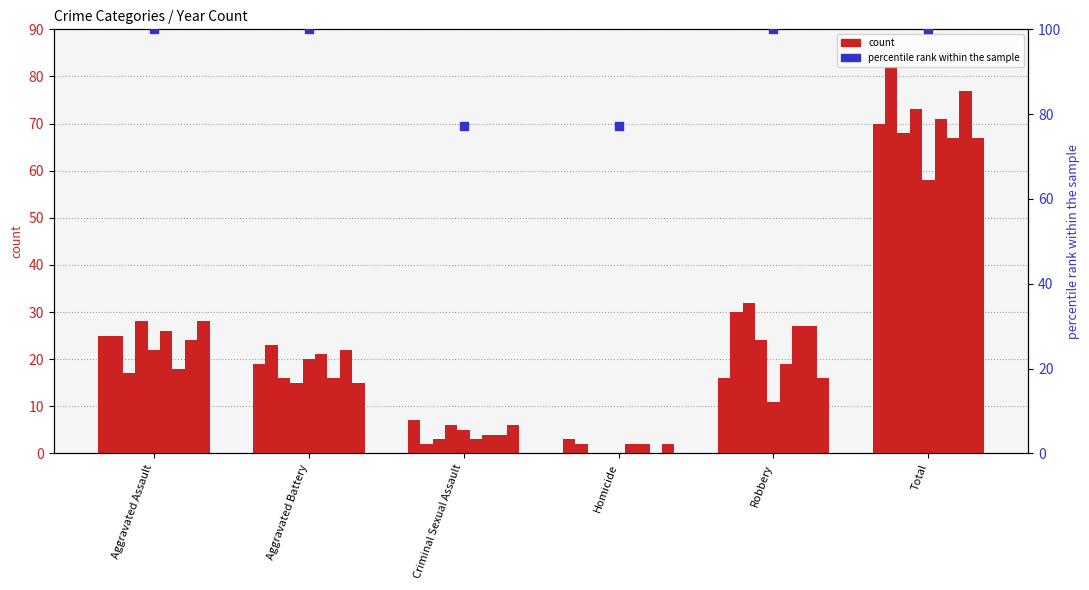

What is the change in value from Homicide to Total?

+22.7